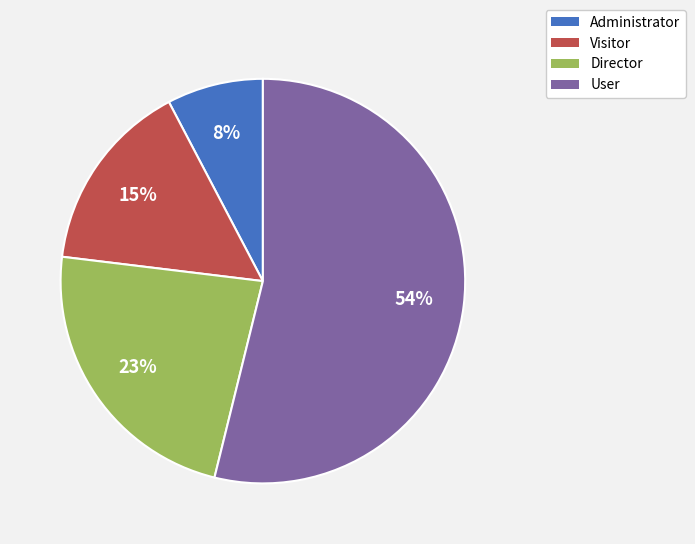

To the nearest percent, what is the difference between the largest and smallest slice percentages?

46%